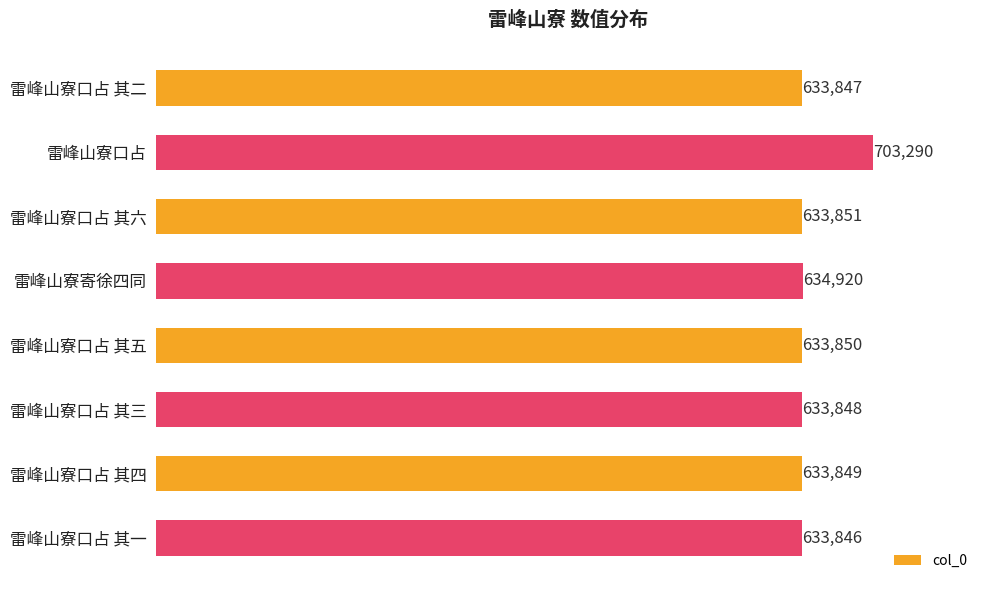

The chart shows a value of 127078 at 雷峰山寮口占 其二. True or false?

False